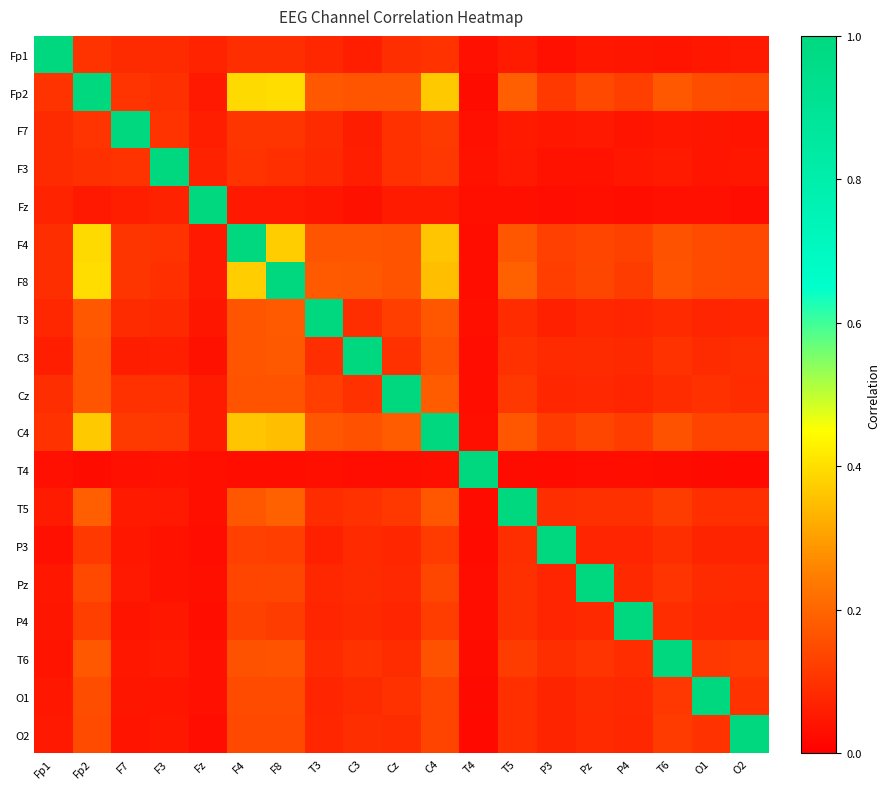

Which label corresponds to the smallest value in the chart?

O2